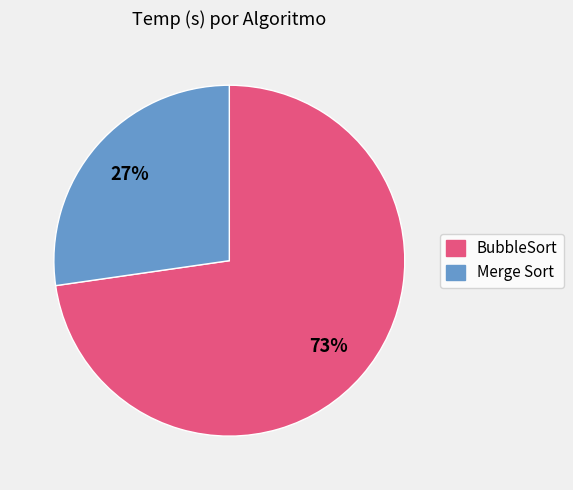

Does any single category account for the majority?

Yes